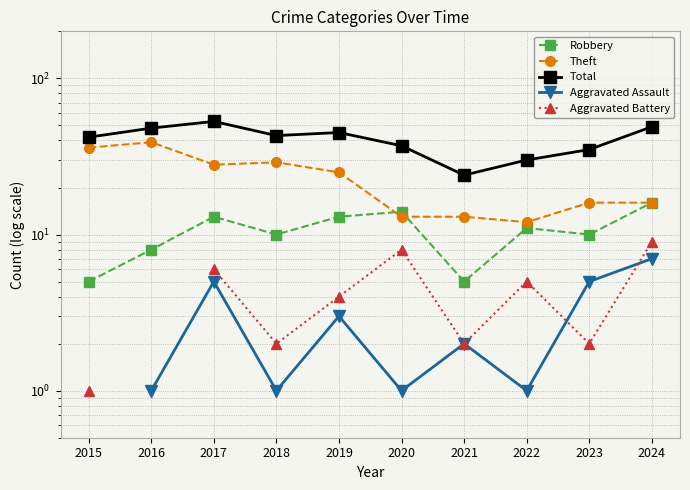

What is the value of the Aggravated Assault point at the 10th from the left?

7.0